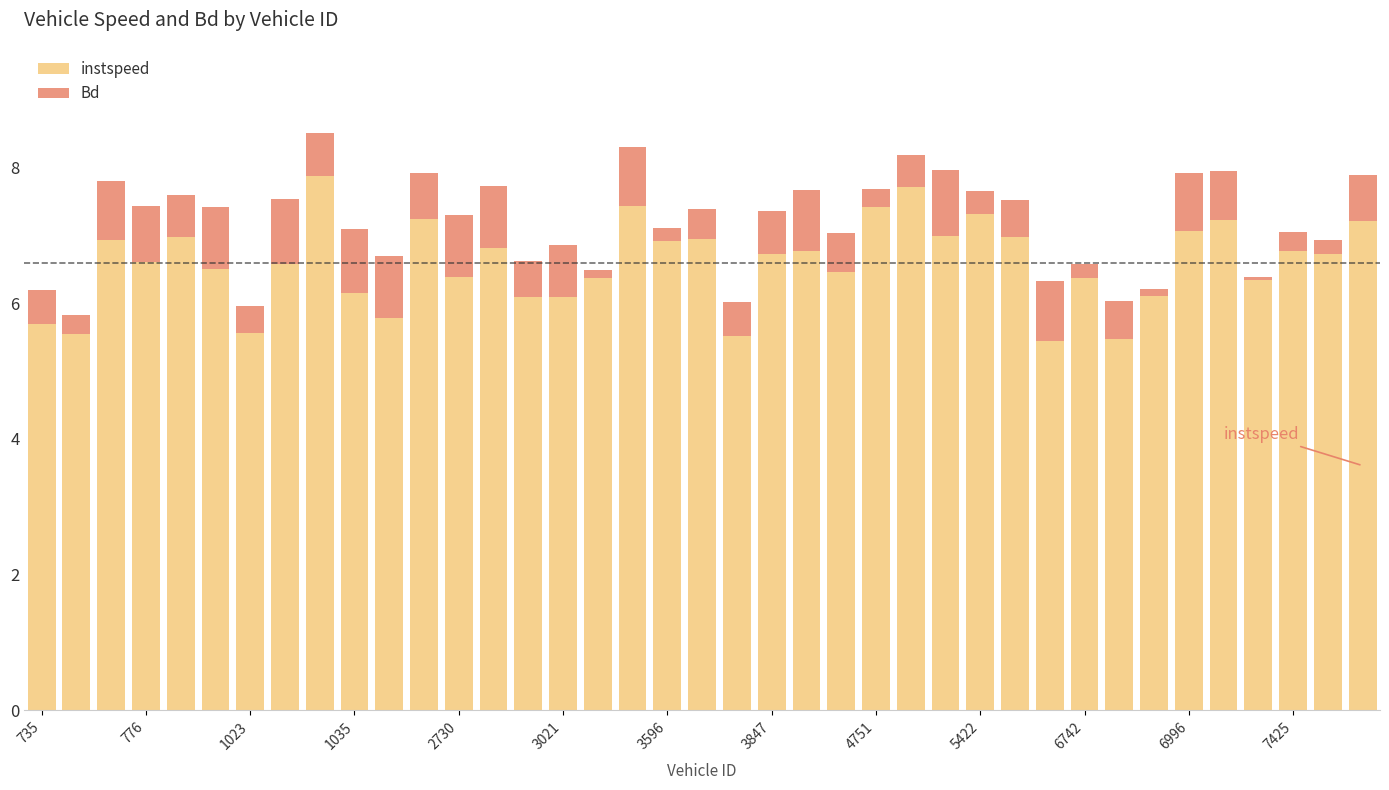

What is the difference between the maximum and minimum values in the instspeed series?

2.4